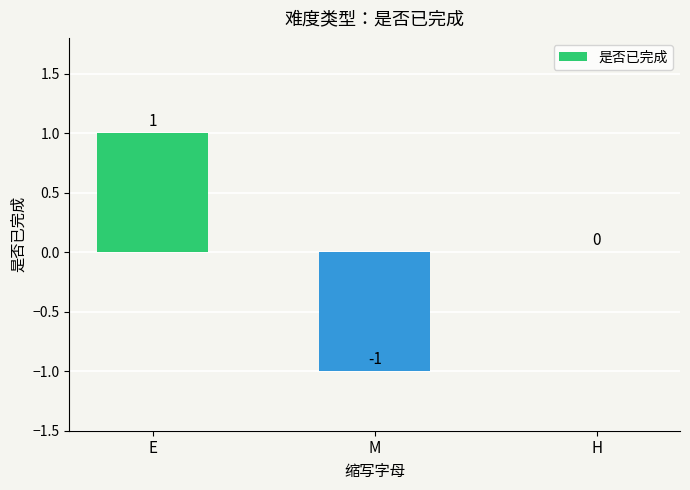

Where does the data first go above 0?

E